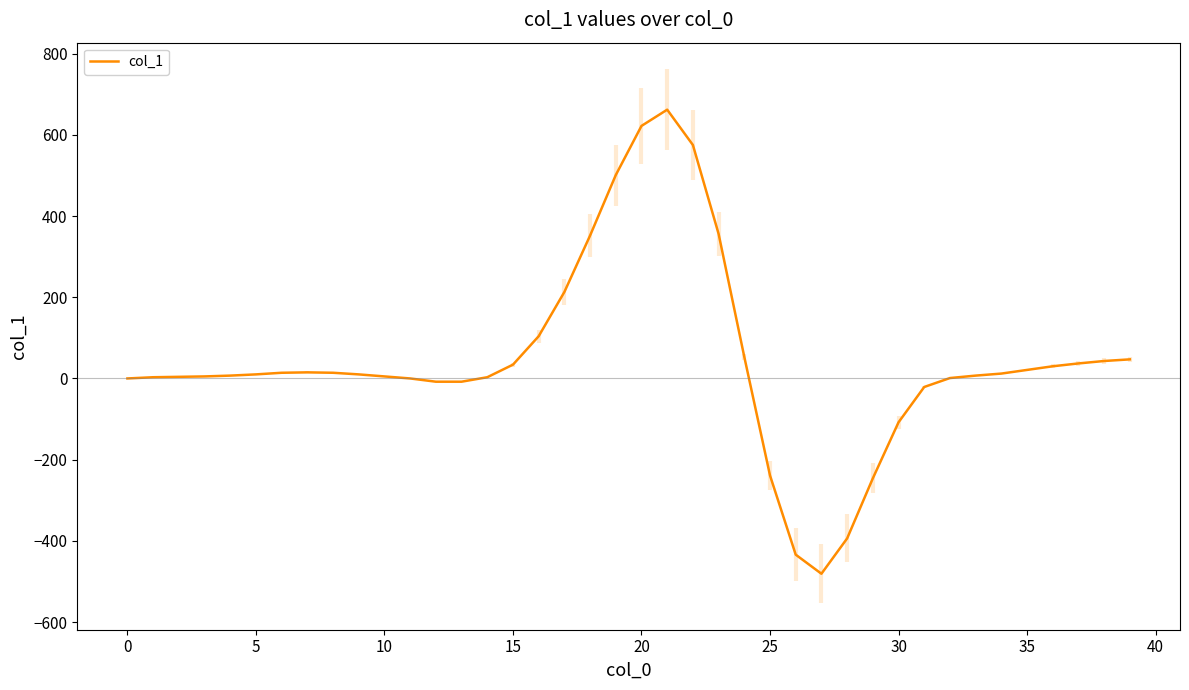

What is the lowest value of the col_1 series?

-481